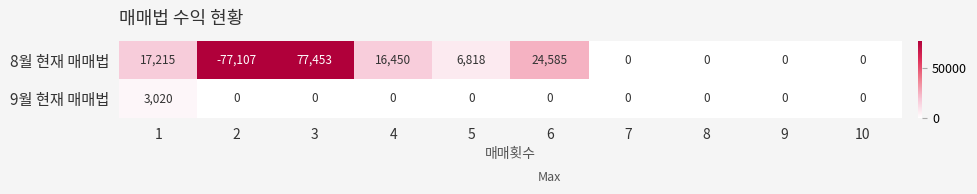

Rank the series by their average value, from highest to lowest.

8월 현재 매매법, 9월 현재 매매법